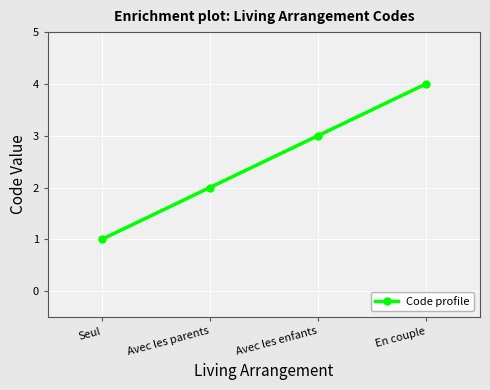

What is the sum of all values?

10